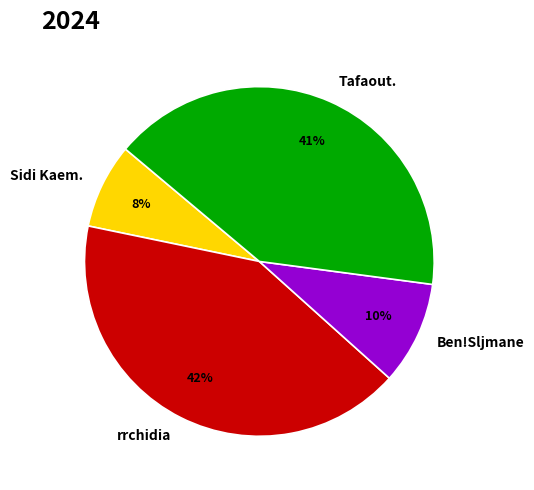

Does Ben!Sljmane account for over 50% of the chart?

No